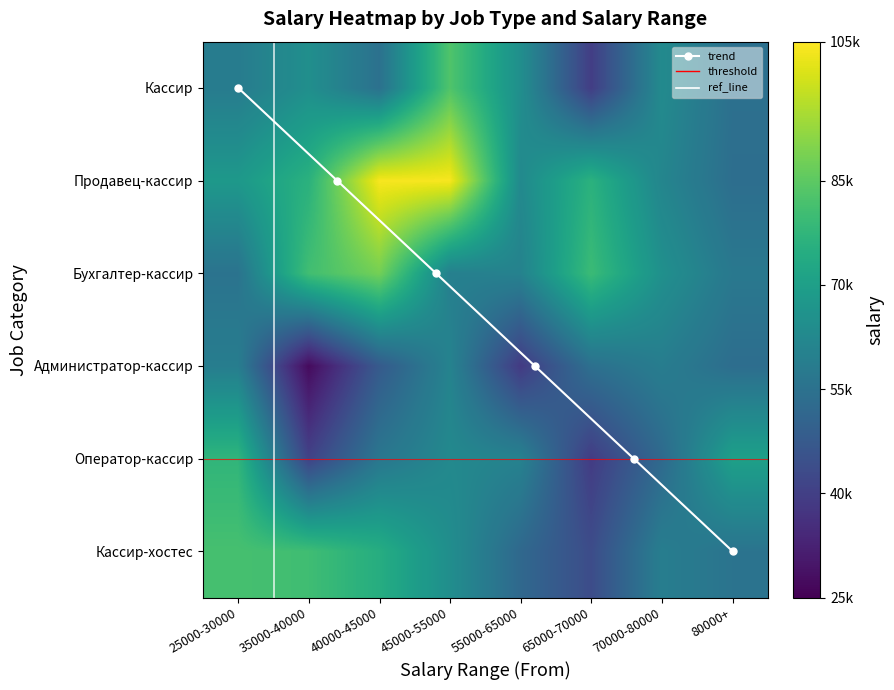

How many data points in Кассир are above 63158?

4